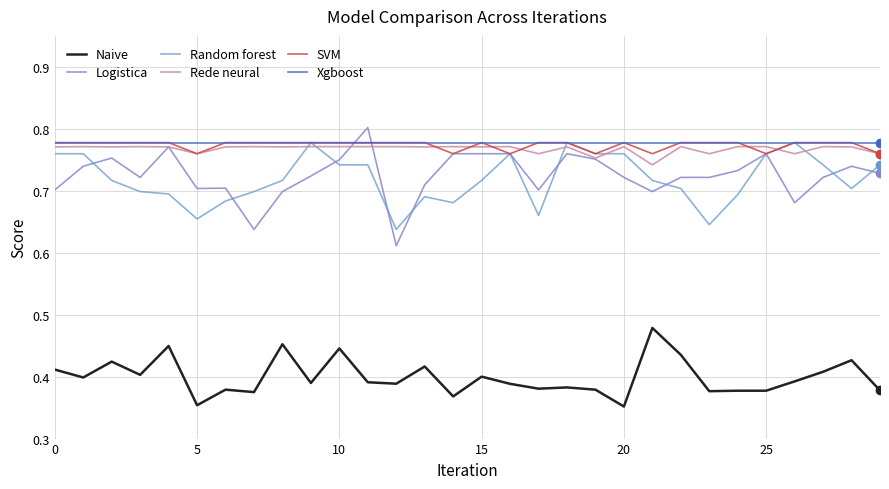

Rank the series by their maximum value, from lowest to highest.

Naive, Rede neural, Random forest, SVM, Xgboost, Logistica